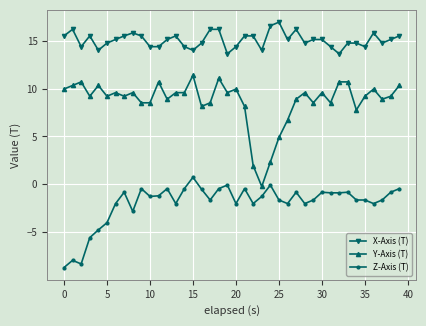

What is the value of the Y-Axis (T) point at the 35th from the left?

7.8